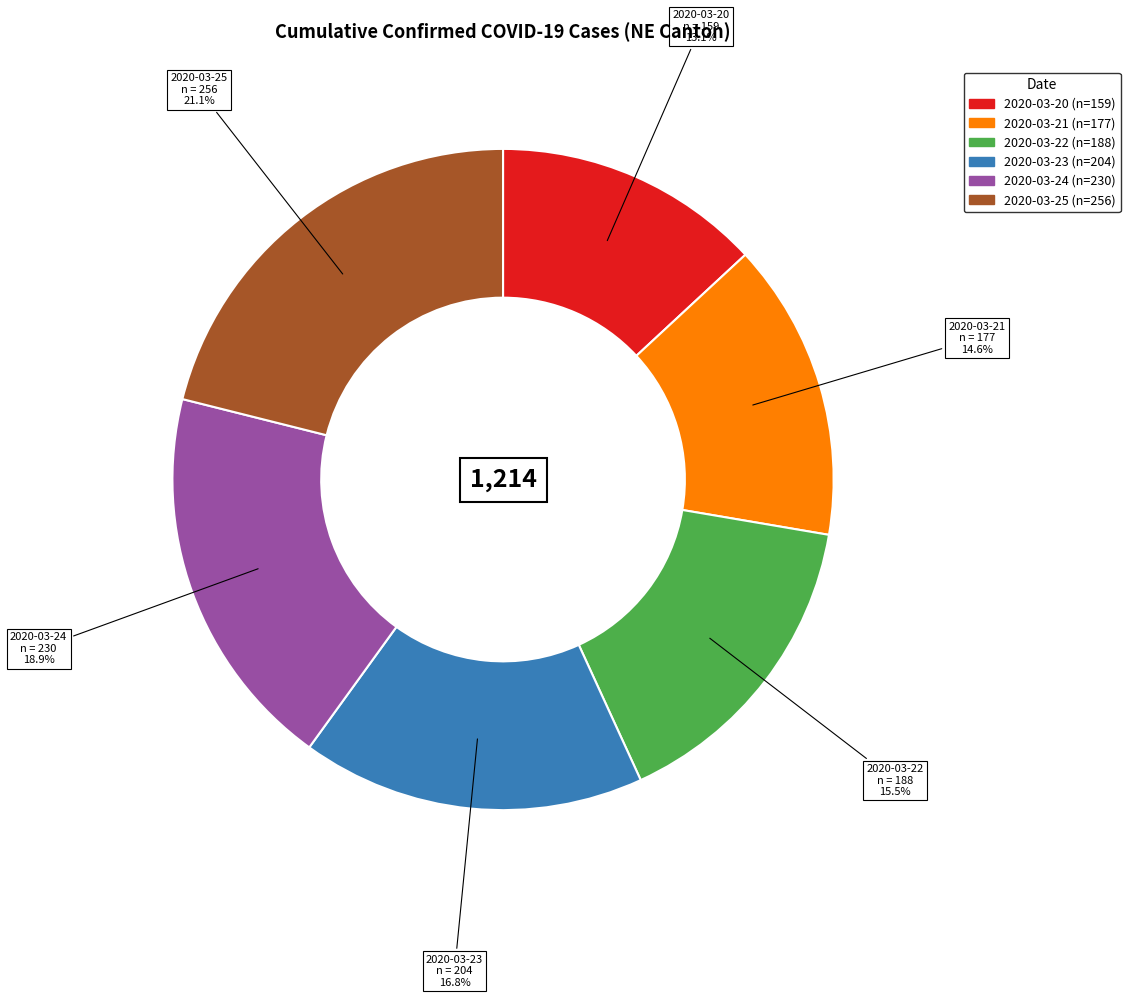

Which category has the biggest portion of the pie?

2020-03-25